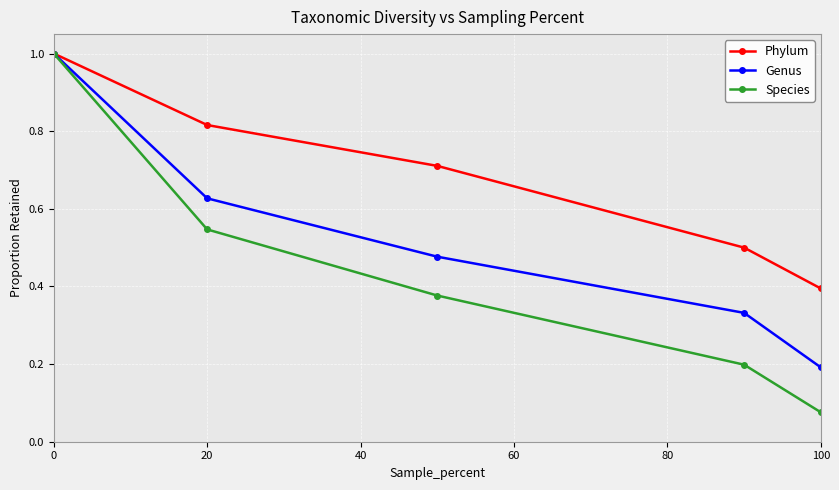

At how many categories does at least one series exceed 0?

5